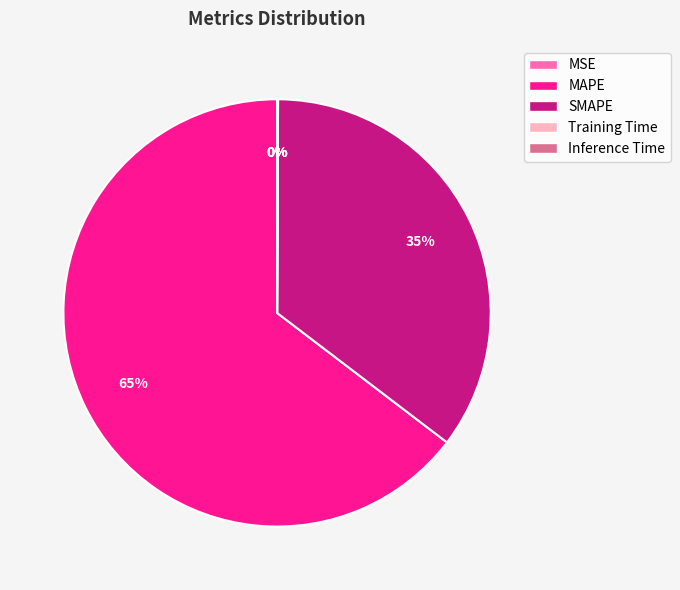

Which slice is the largest?

MAPE